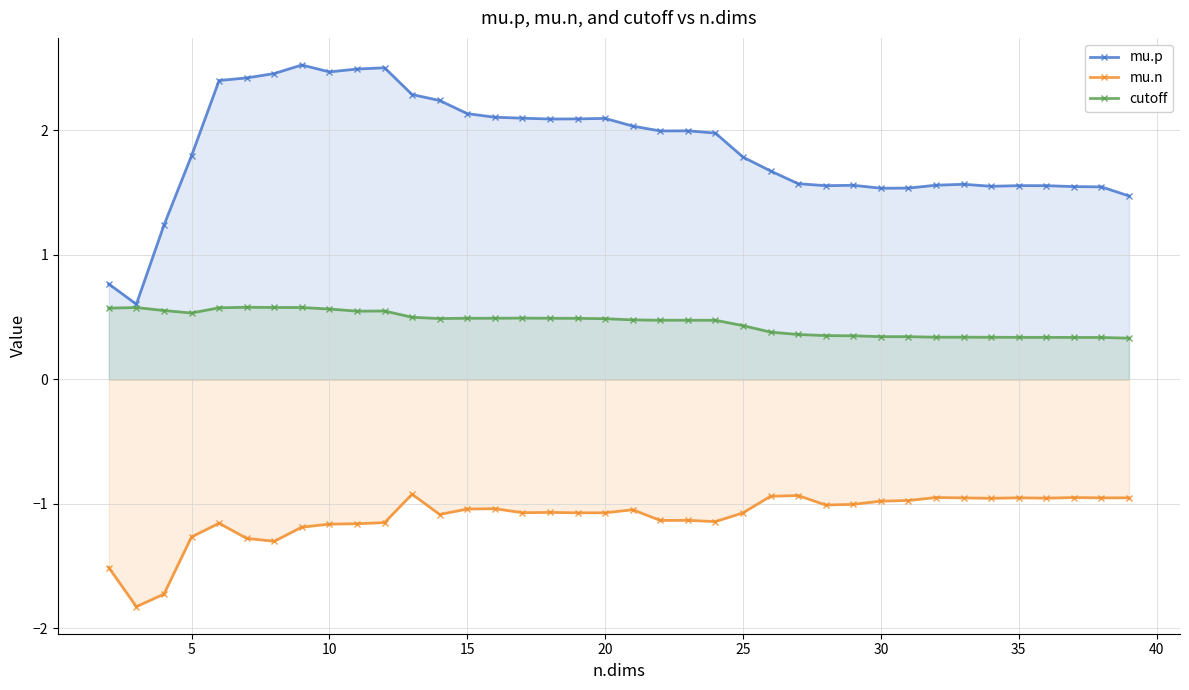

Which series has the largest range (max minus min)?

mu.p